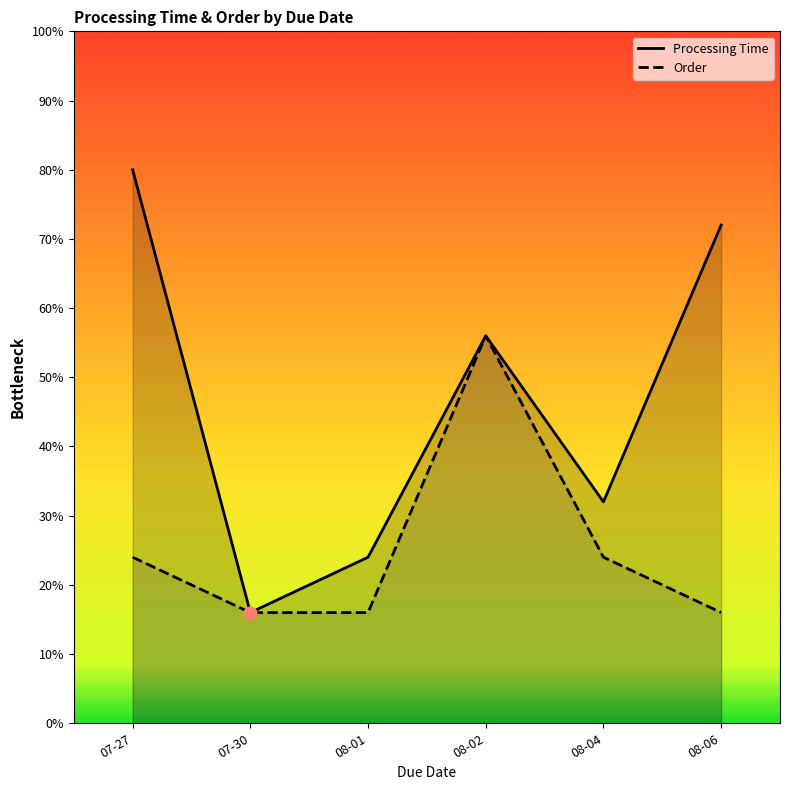

Which series contains the highest Y value?

Processing Time